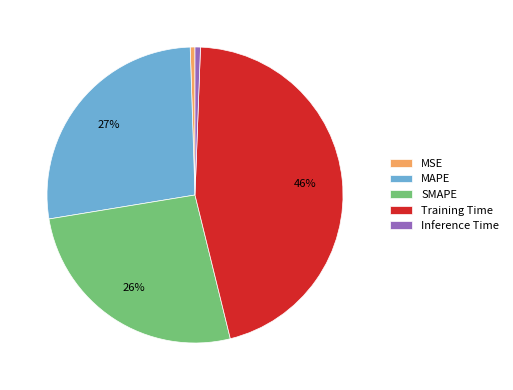

True or false: SMAPE accounts for 26% of the total.

True